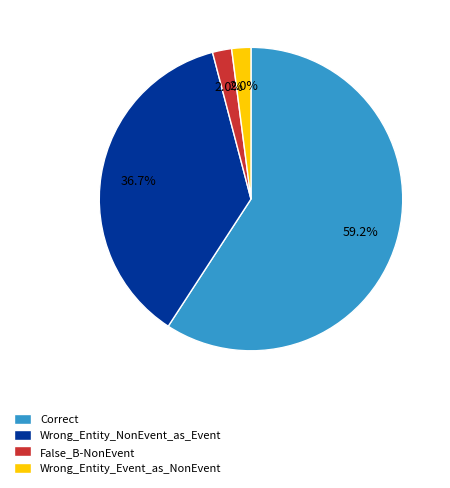

How many slices are in this pie chart?

4